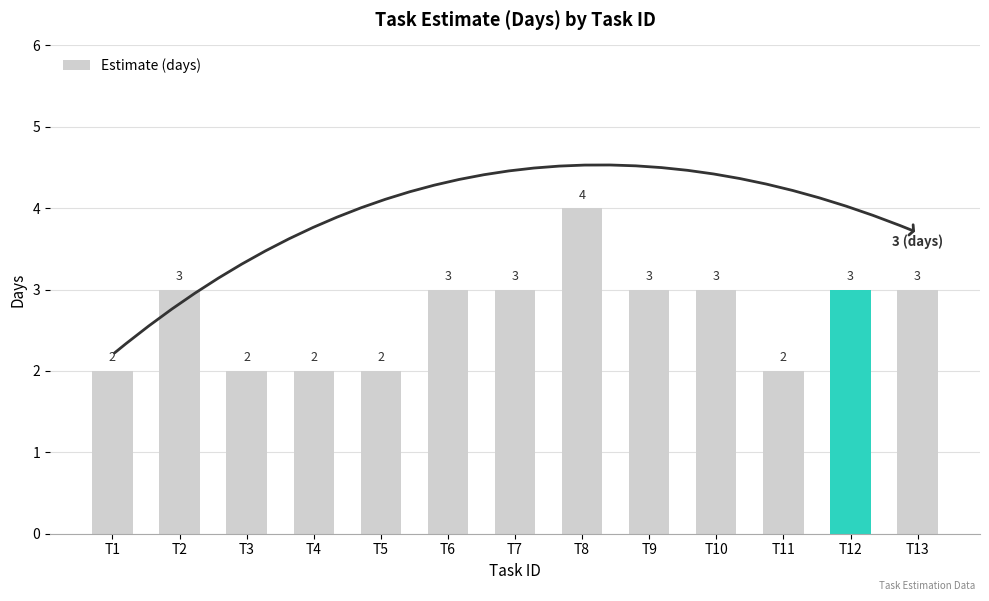

Are the bars grouped side by side (vs. stacked)?

No